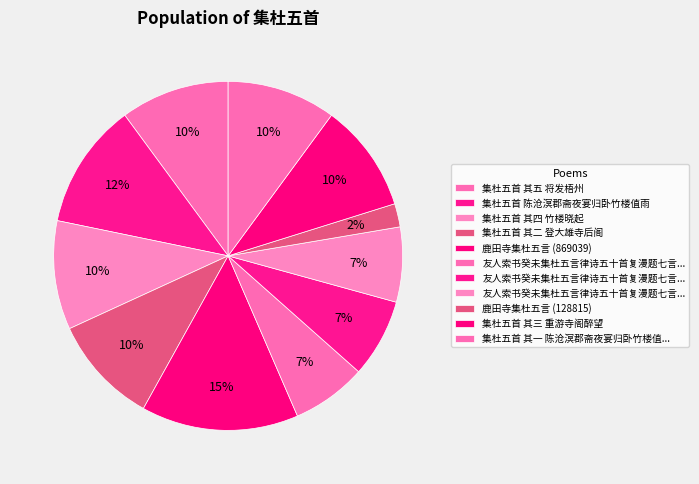

How many segments does this pie chart have?

11